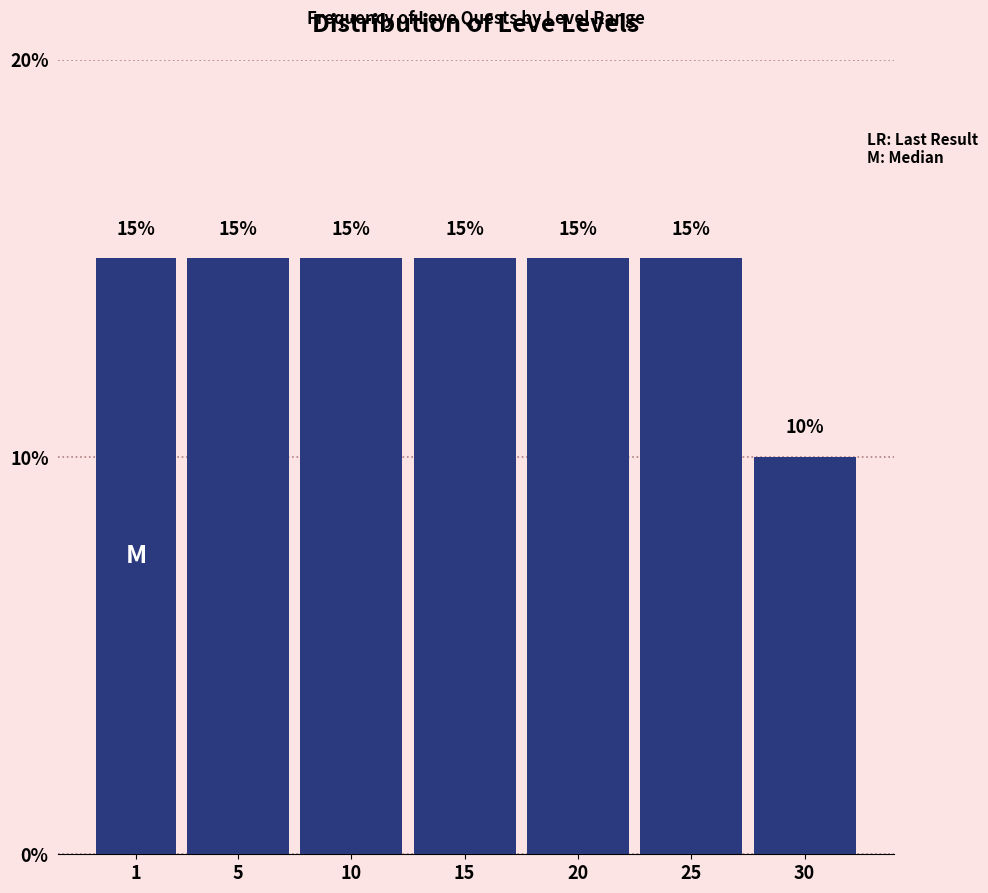

Reading left to right, what are all the values shown in this chart?

1=15	5=15	10=15	15=15	20=15	25=15	30=10